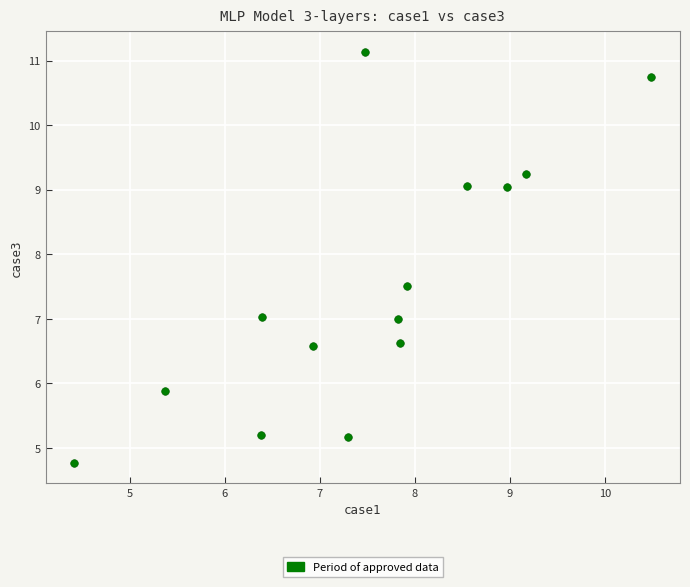

What is the range of Y values (max minus min)?

6.4